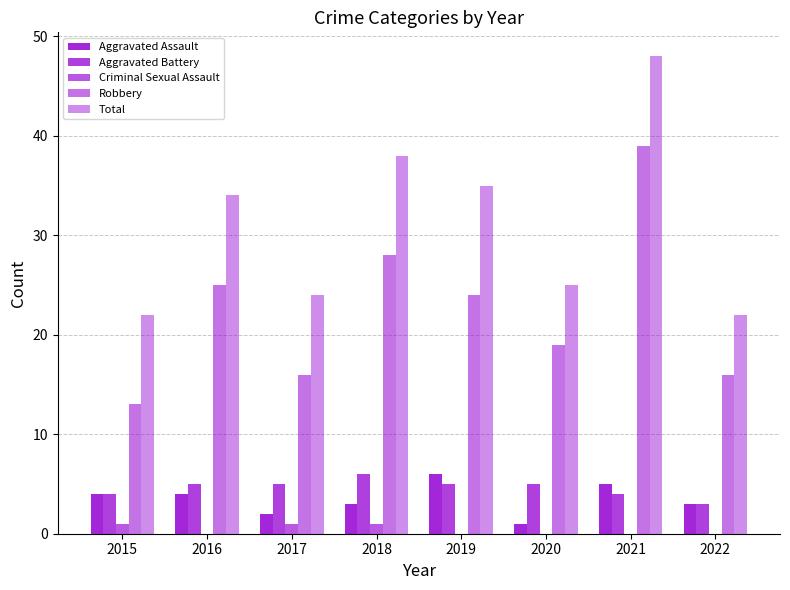

Does the chart contain stacked bars?

No